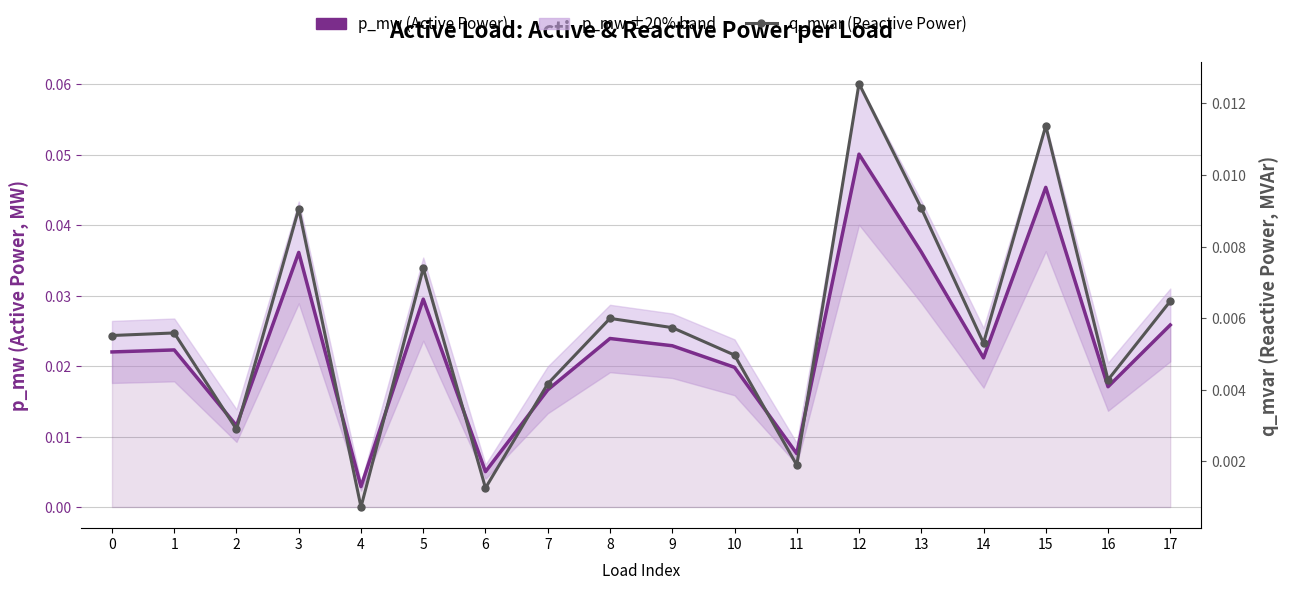

At how many categories does at least one series exceed 0?

18